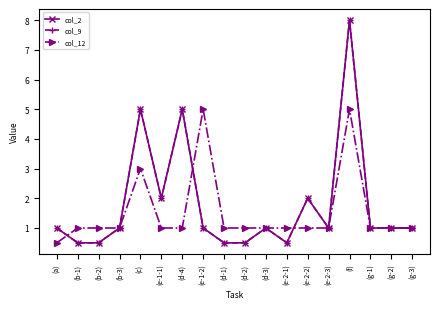

The col_12 series shows 1.0 at (d-1). True or false?

True